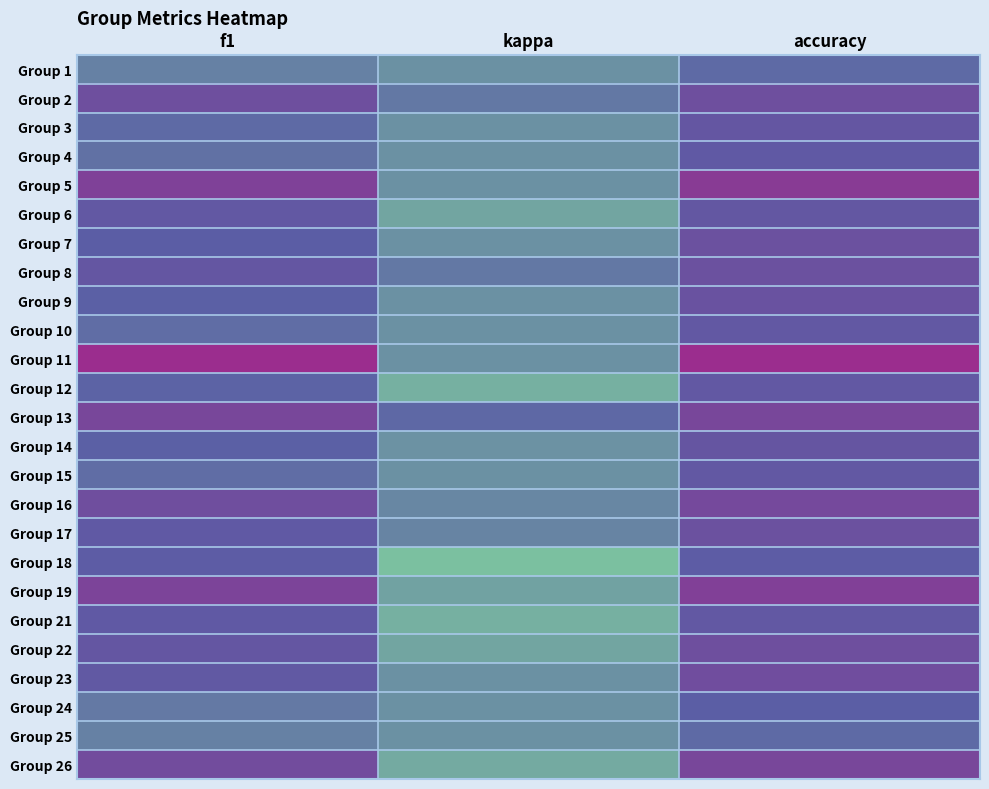

List the series in order of their peak value, highest first.

Group 11, Group 5, Group 19, Group 13, Group 26, Group 16, Group 23, Group 2, Group 22, Group 7, Group 8, Group 17, Group 9, Group 14, Group 3, Group 6, Group 10, Group 12, Group 15, Group 21, Group 4, Group 18, Group 24, Group 1, Group 25